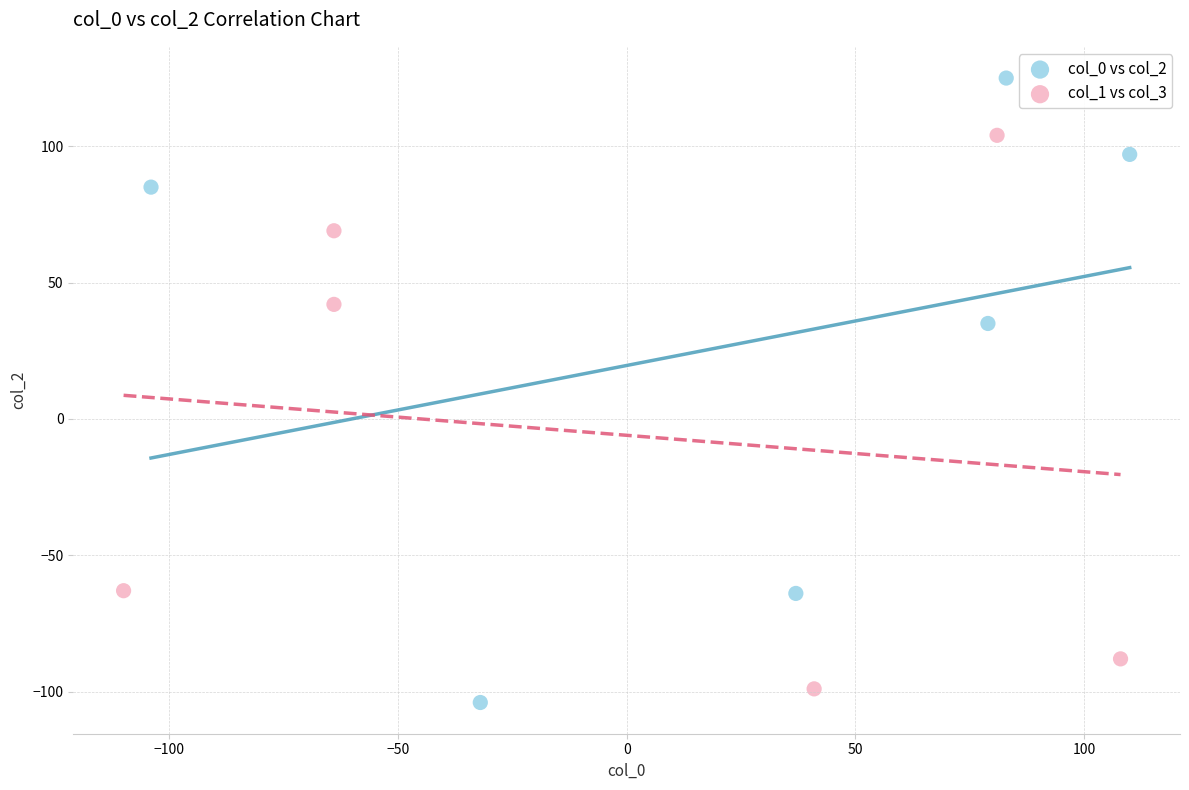

Which series reaches the maximum Y coordinate?

col_0 vs col_2